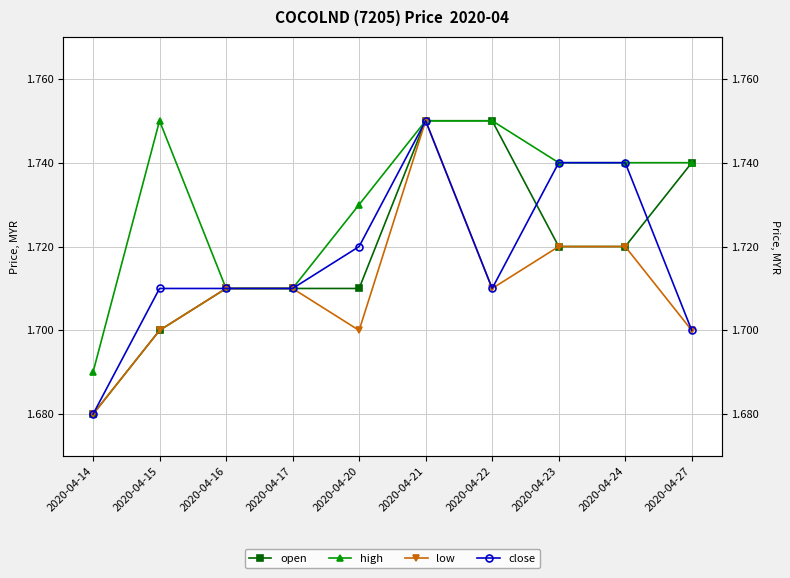

Count the low values in the range 1 to 2.

10